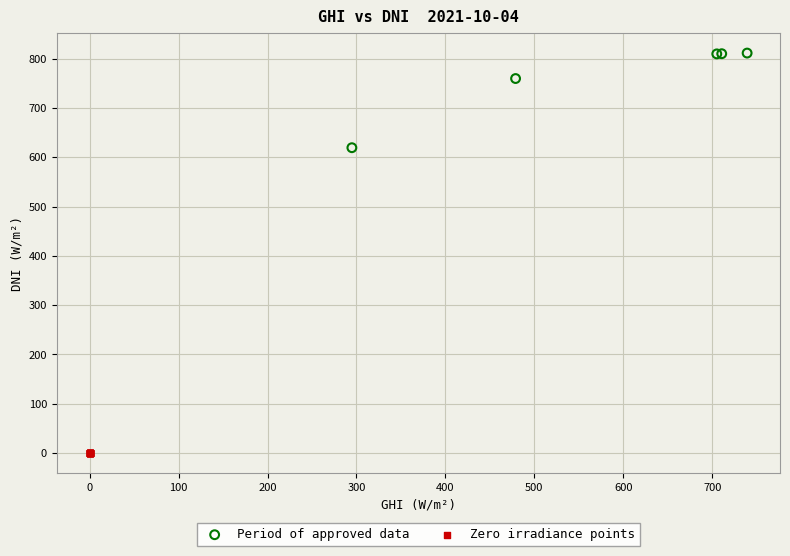

Which series reaches the minimum Y coordinate?

Zero irradiance points